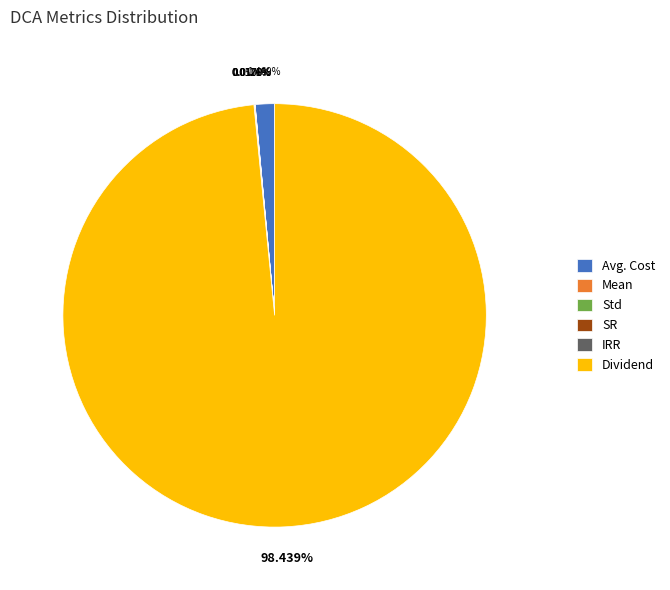

What is the largest slice in the pie chart?

Dividend